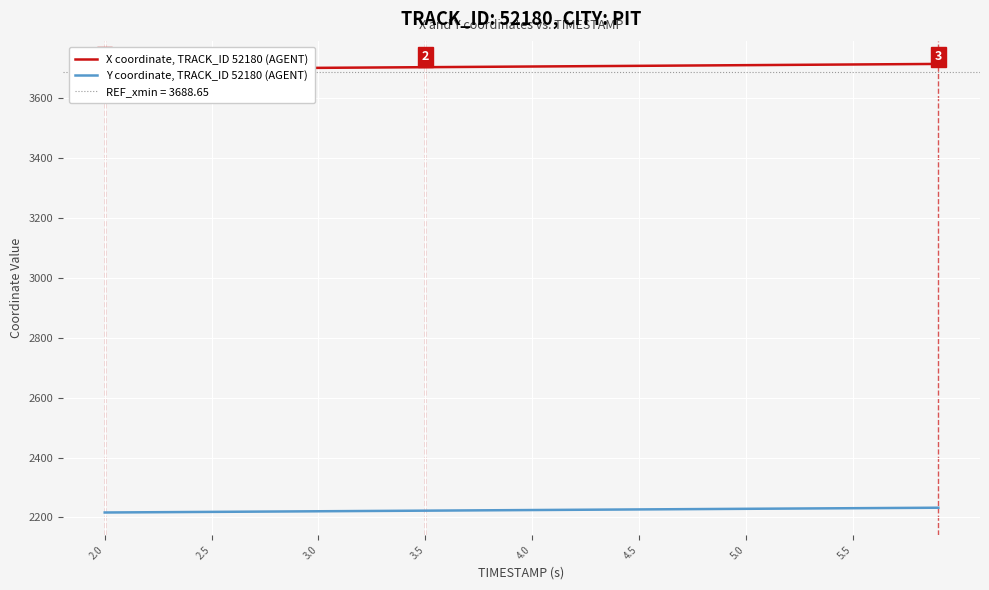

What is the highest value of the Y coordinate, TRACK_ID 52180 (AGENT) series?

2232.7